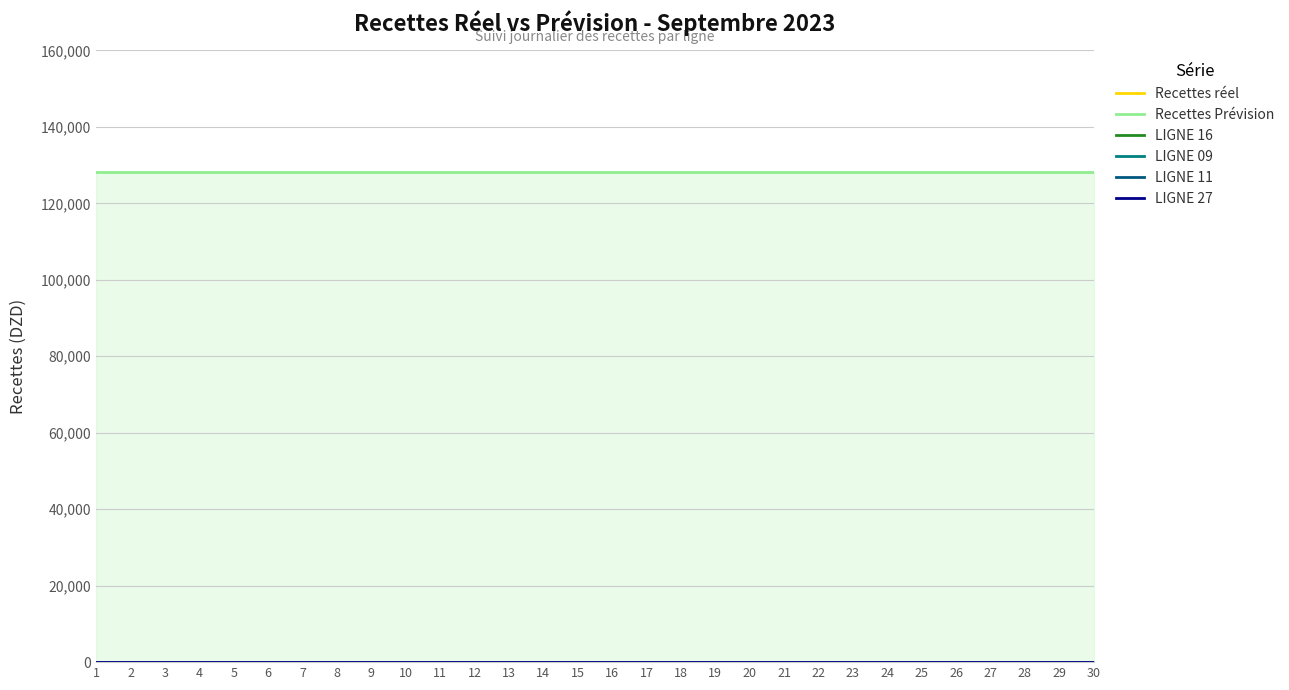

At which category is the sum across all series the highest?

1